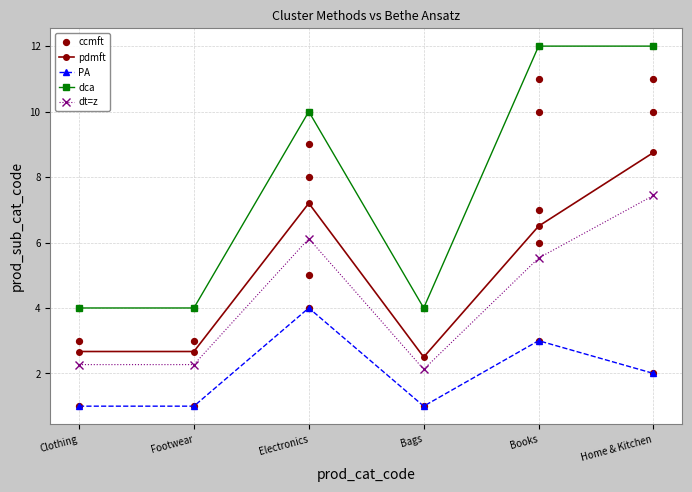

The dca series shows 12.0 at Home & Kitchen. True or false?

True